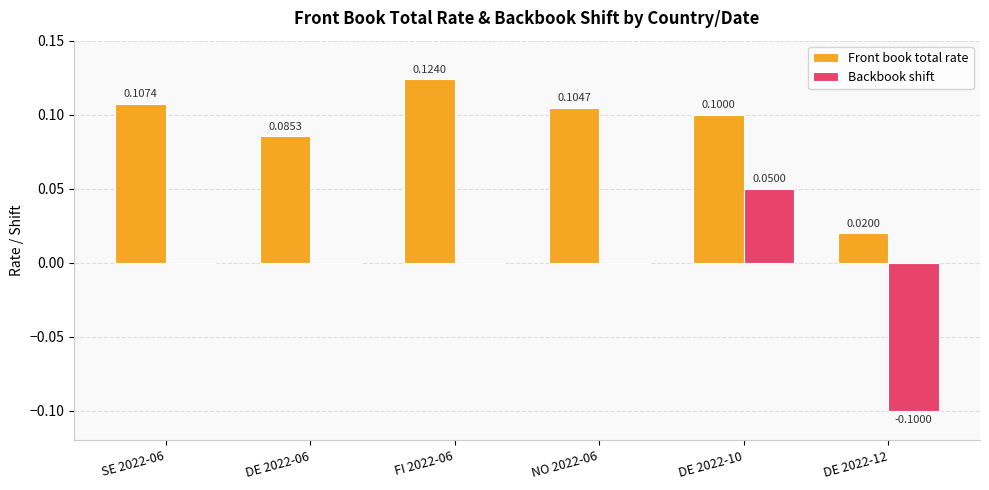

What are all the series names shown in the legend?

Front book total rate, Backbook shift